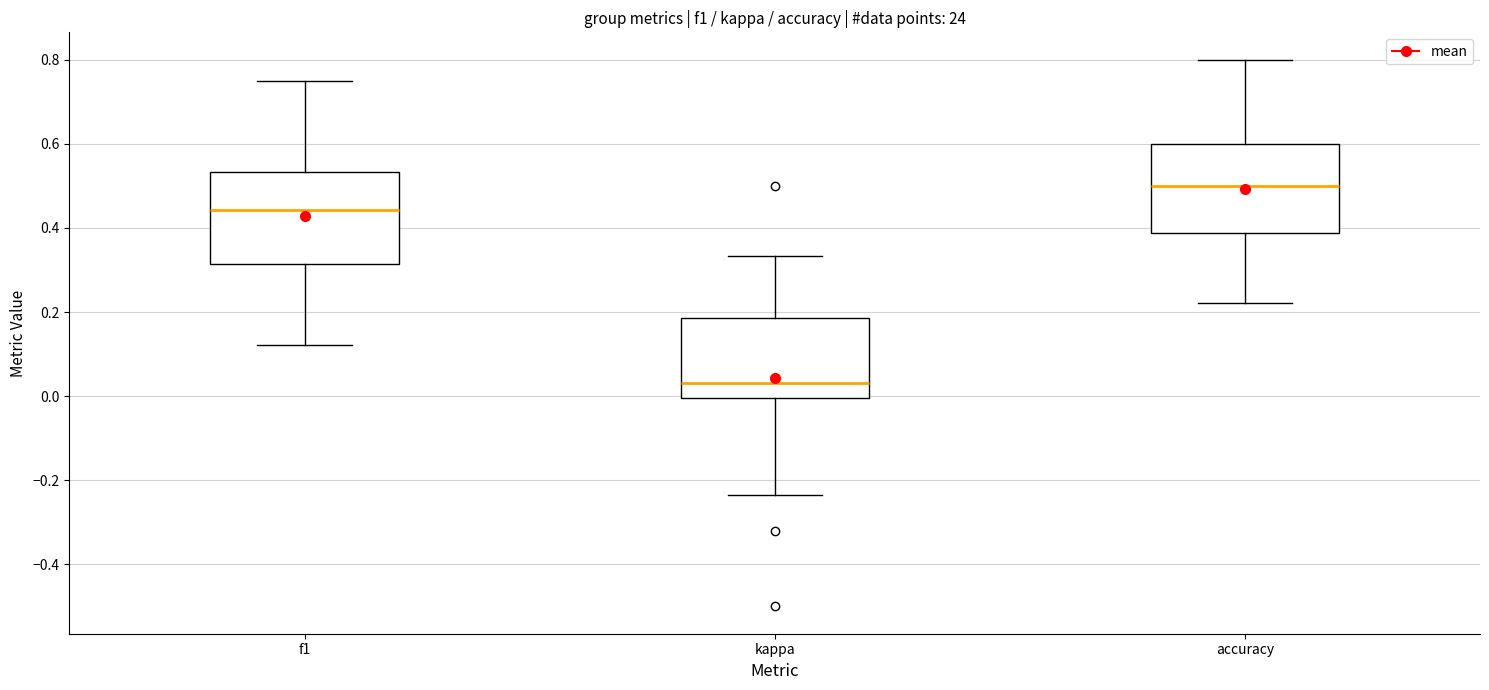

Which box has the lowest median line?

kappa